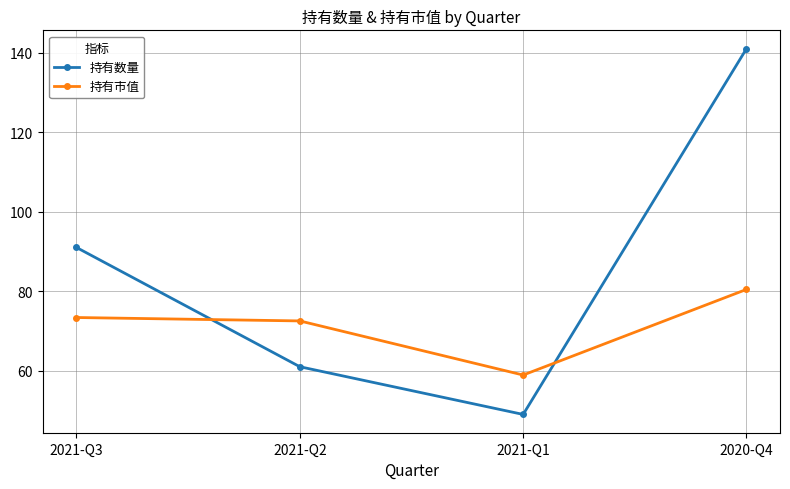

Rank the series at 2020-Q4 from lowest to highest value.

持有市值, 持有数量